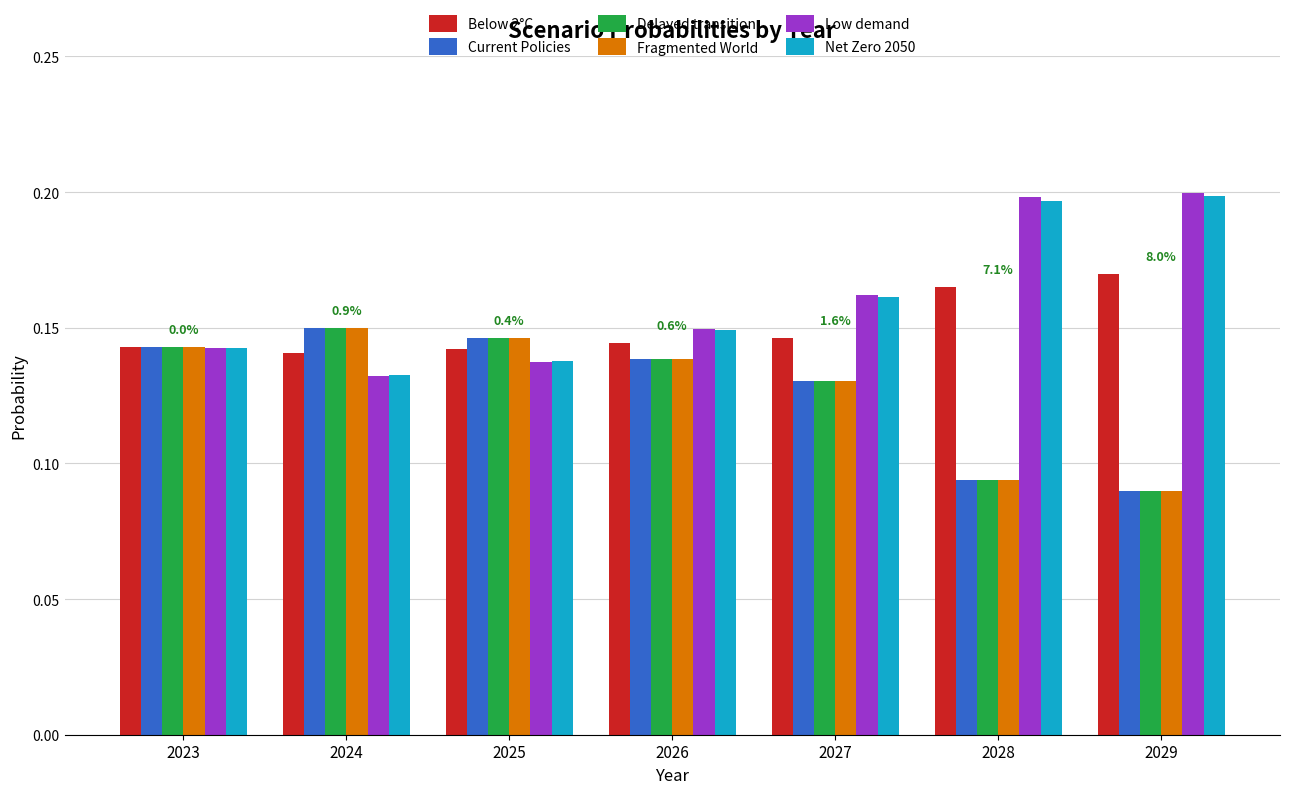

How many Below 2°C values are between 0 and 1?

7